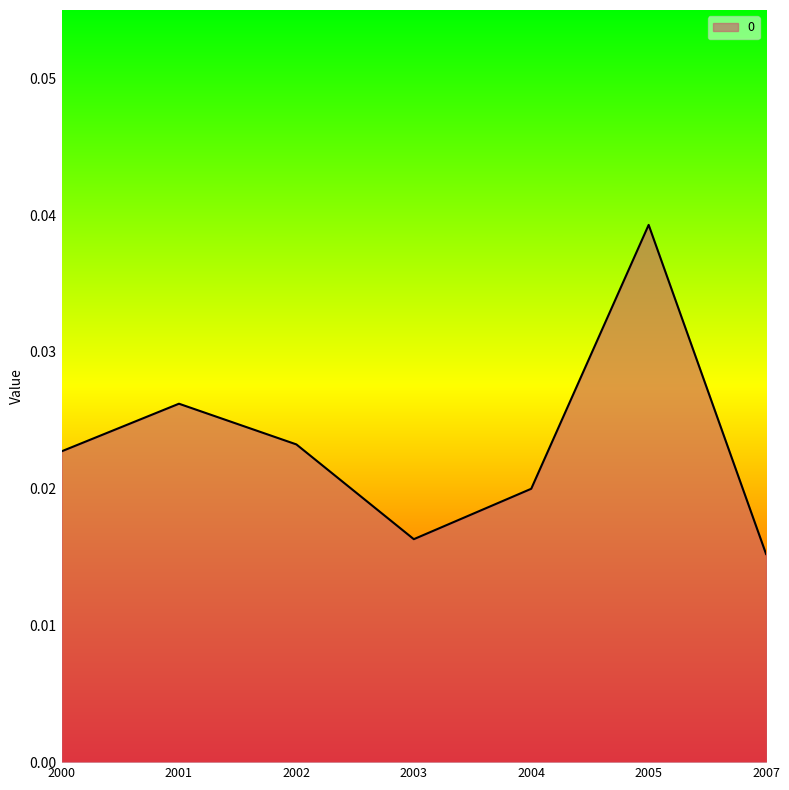

True or false: the data has more than 2 interior local peaks.

False